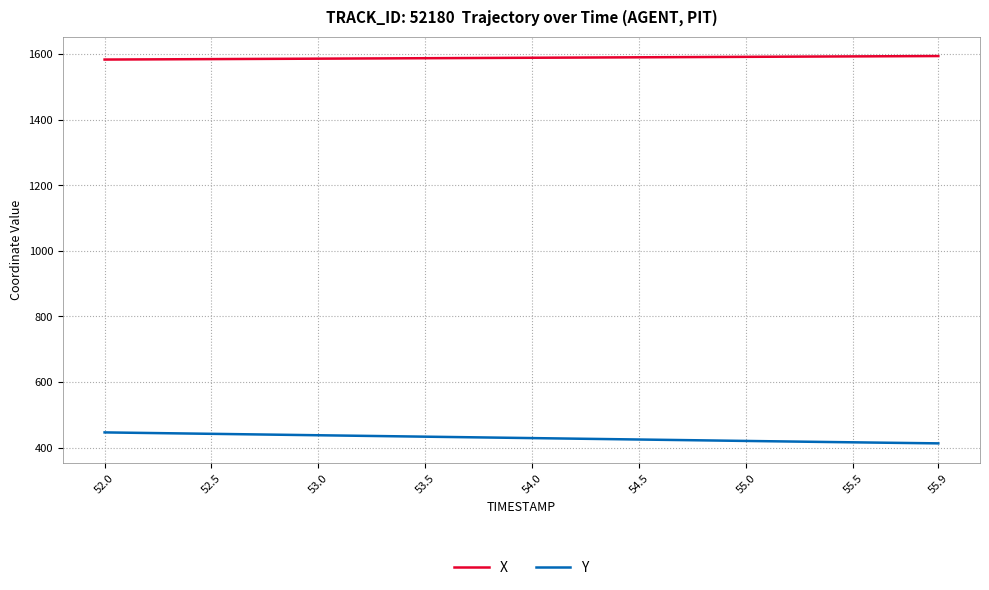

Rank the series by their maximum value, from lowest to highest.

Y, X